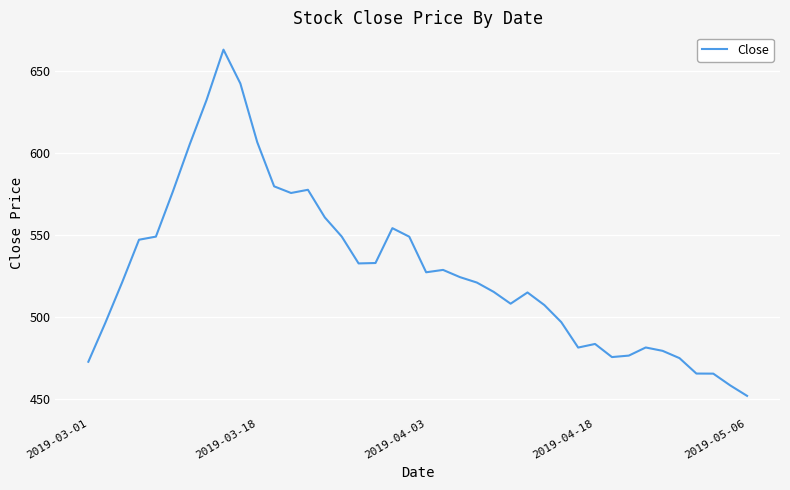

What is the difference between the maximum and minimum values?

211.1